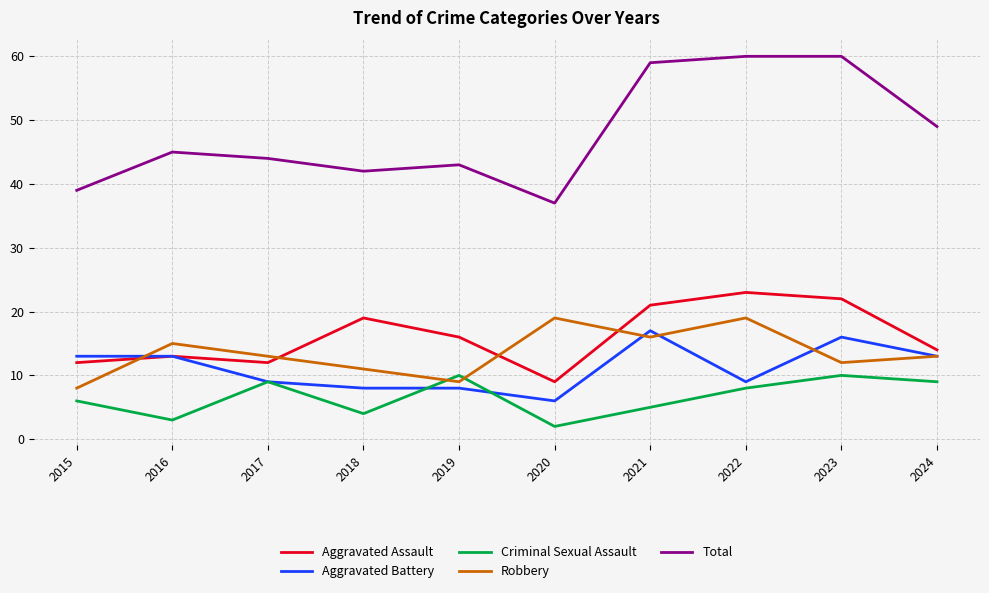

What is the sum of all Aggravated Battery values?

112